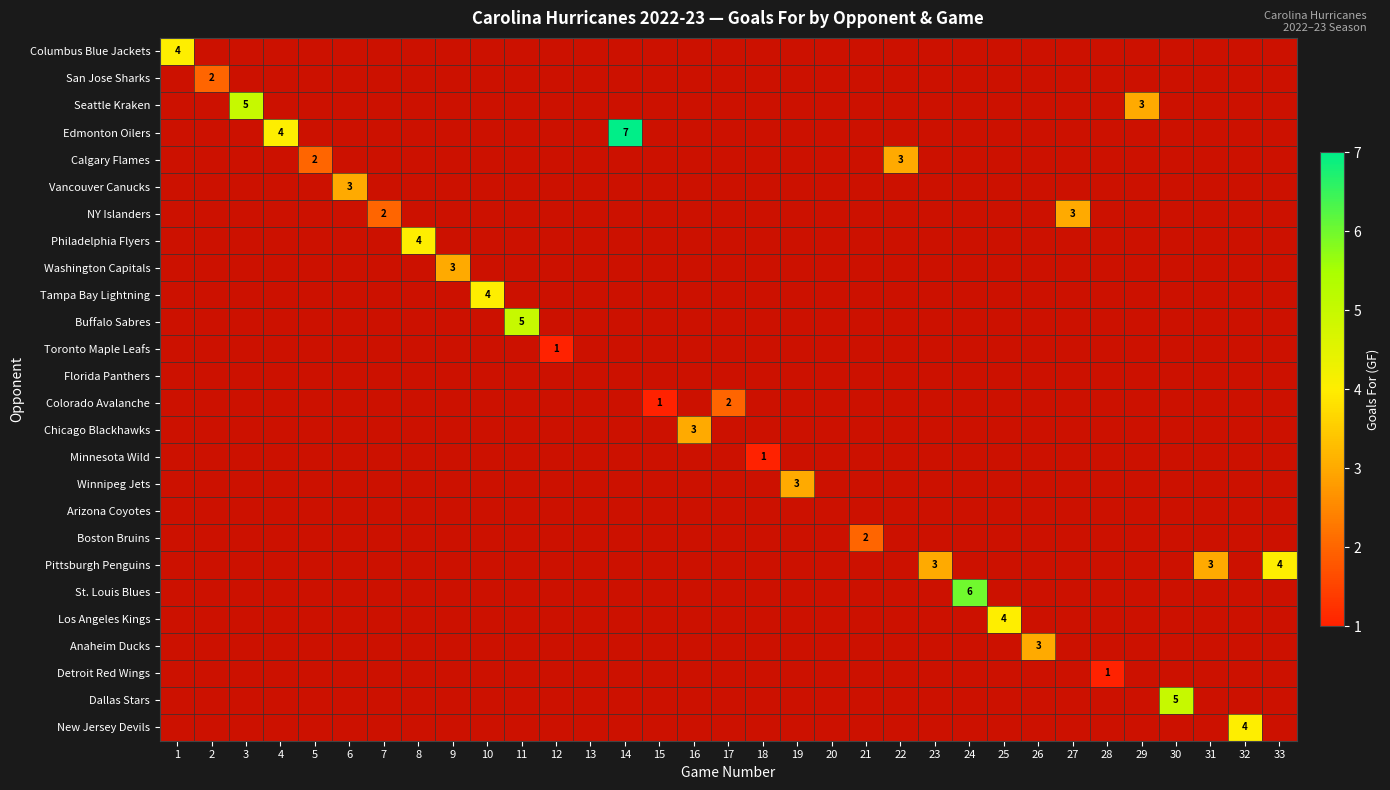

The value of Colorado Avalanche at 15 is 0.2. True or false?

False